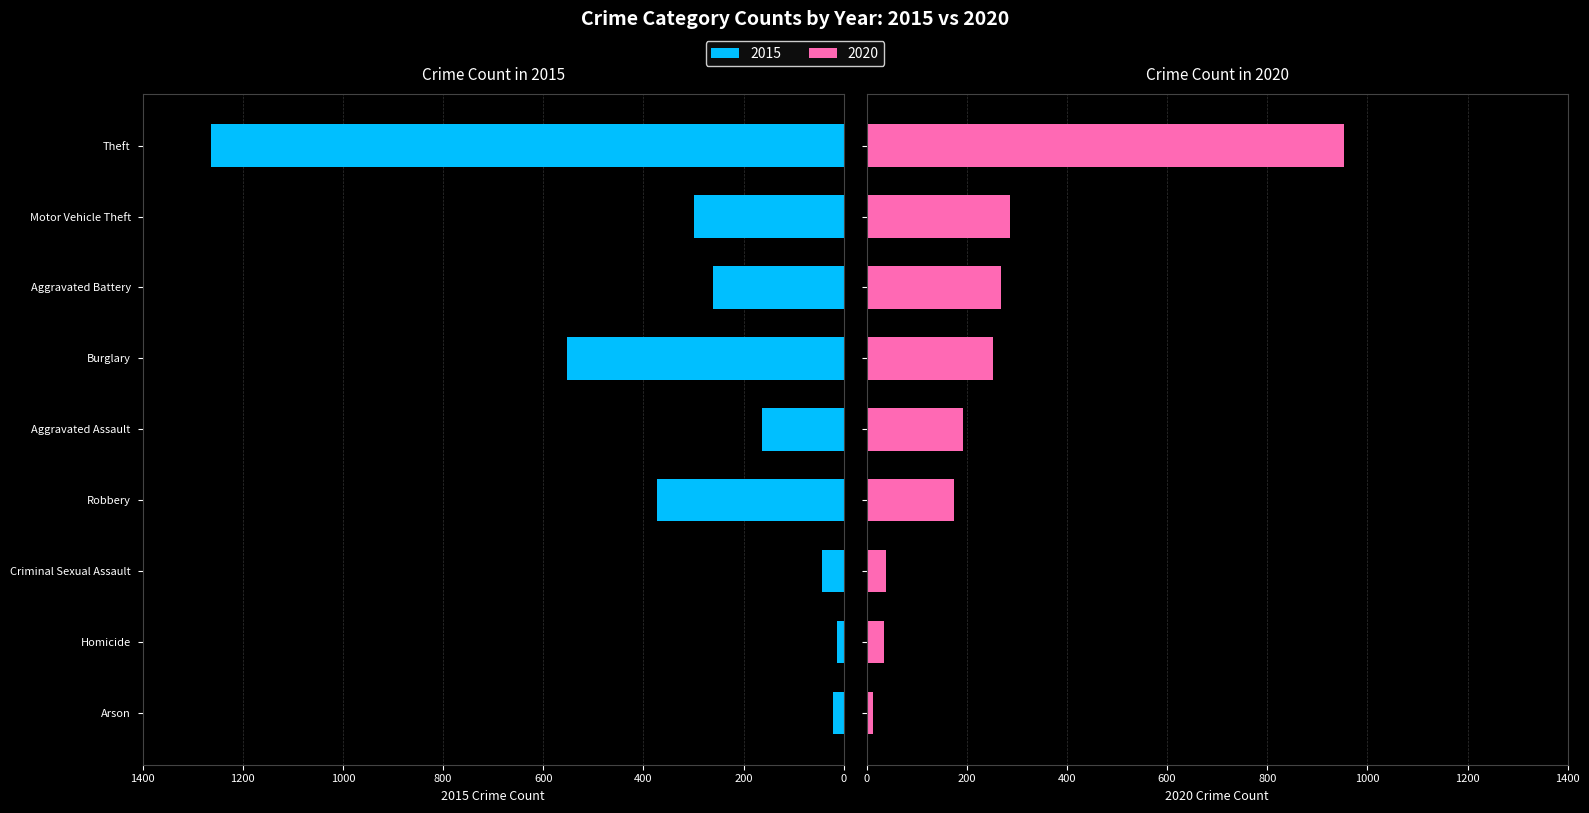

Read the 2020 value at Motor Vehicle Theft, to the nearest 50.

300